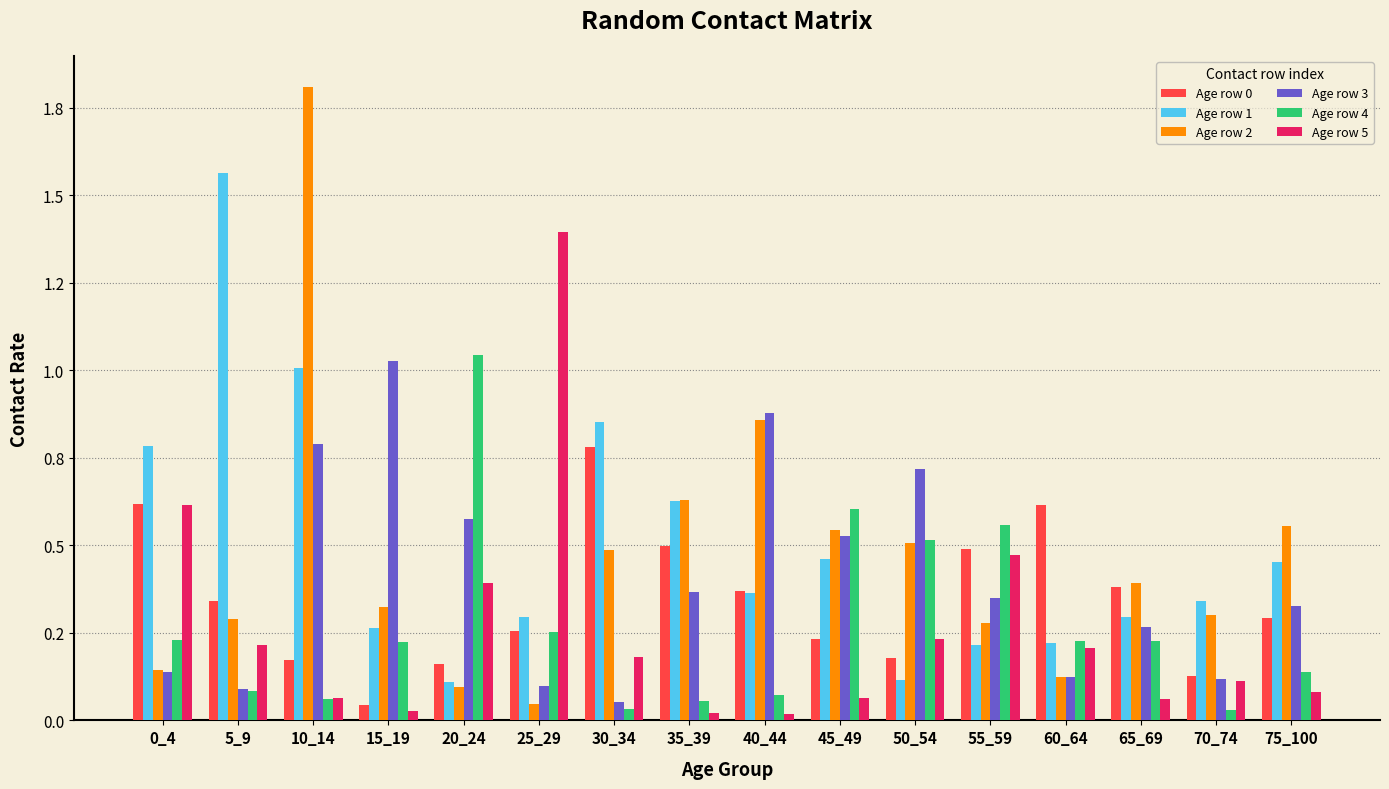

The value of Age row 2 at 20_24 is 0.1. True or false?

True